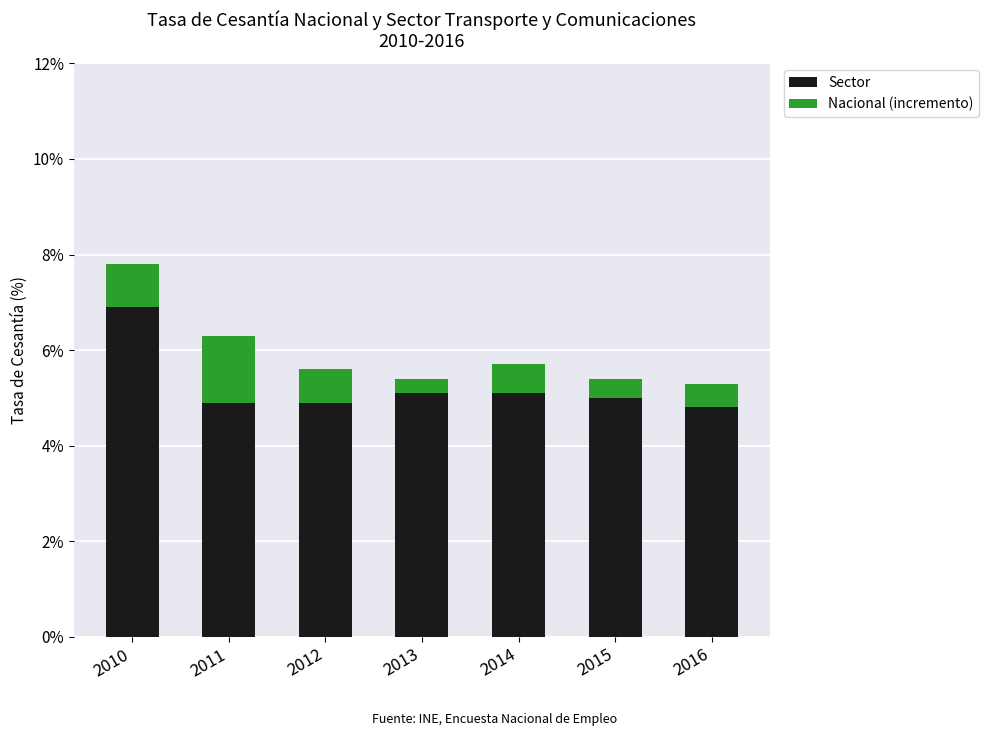

What are all the series names shown in the legend?

Sector, Nacional (incremento)